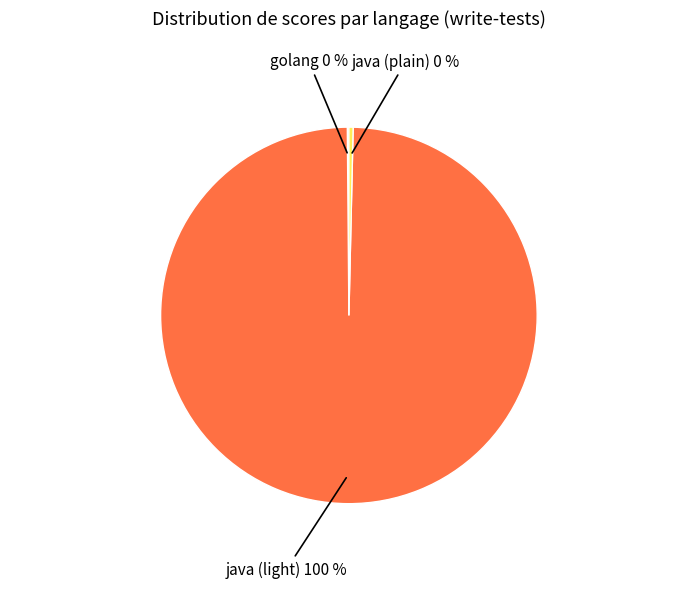

Does any single category account for the majority?

Yes